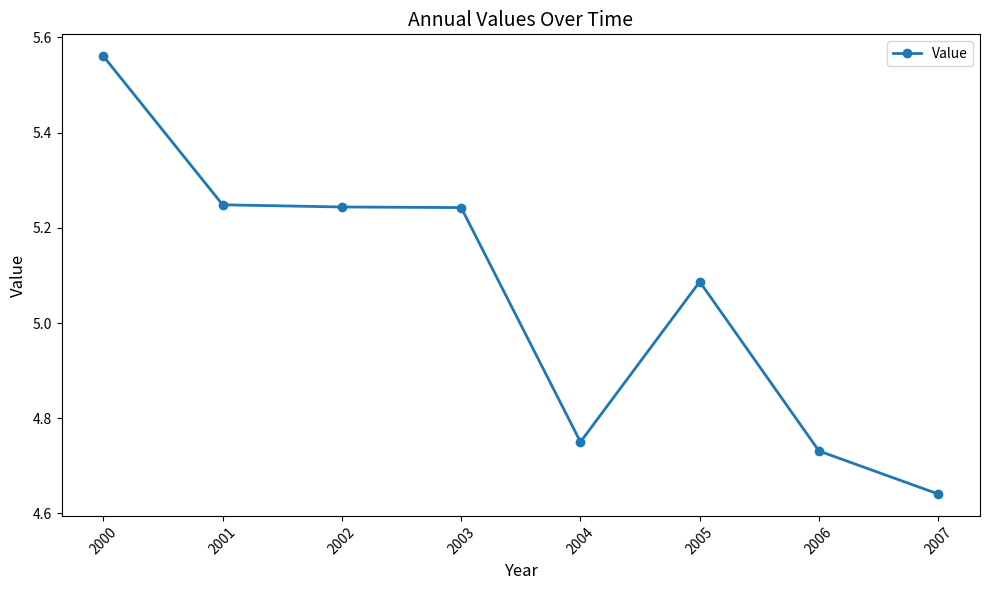

Which category has the lowest value across all series?

2007